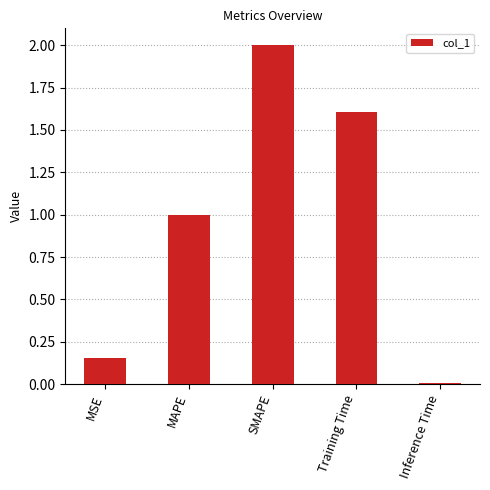

What value does the data have at Training Time?

1.6